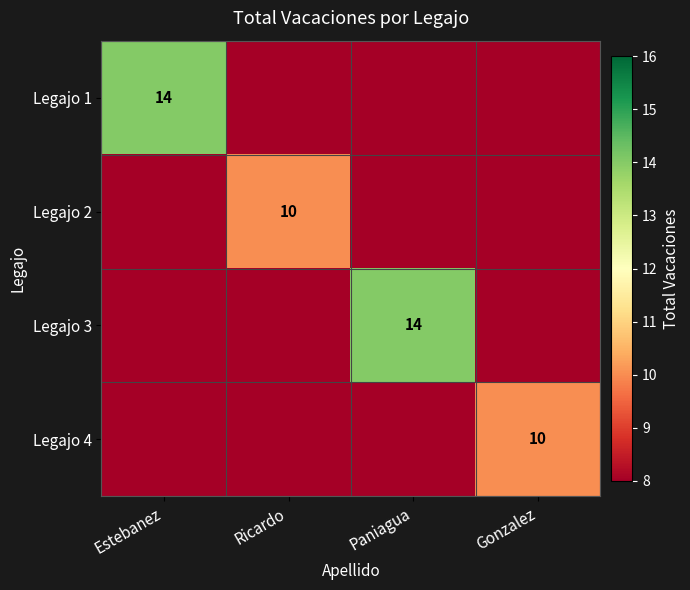

Is it true that Legajo 3 equals 14 at Paniagua?

True